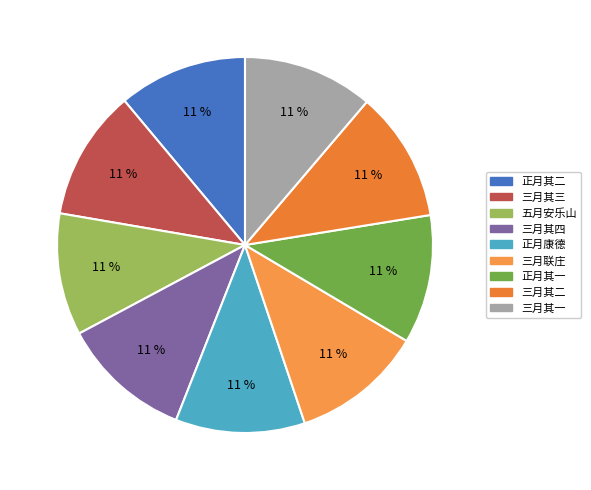

Which category has the smallest portion of the pie?

五月十六日奉窆曾祖母陈太君祖父葭湄公于杭城留下之安乐山